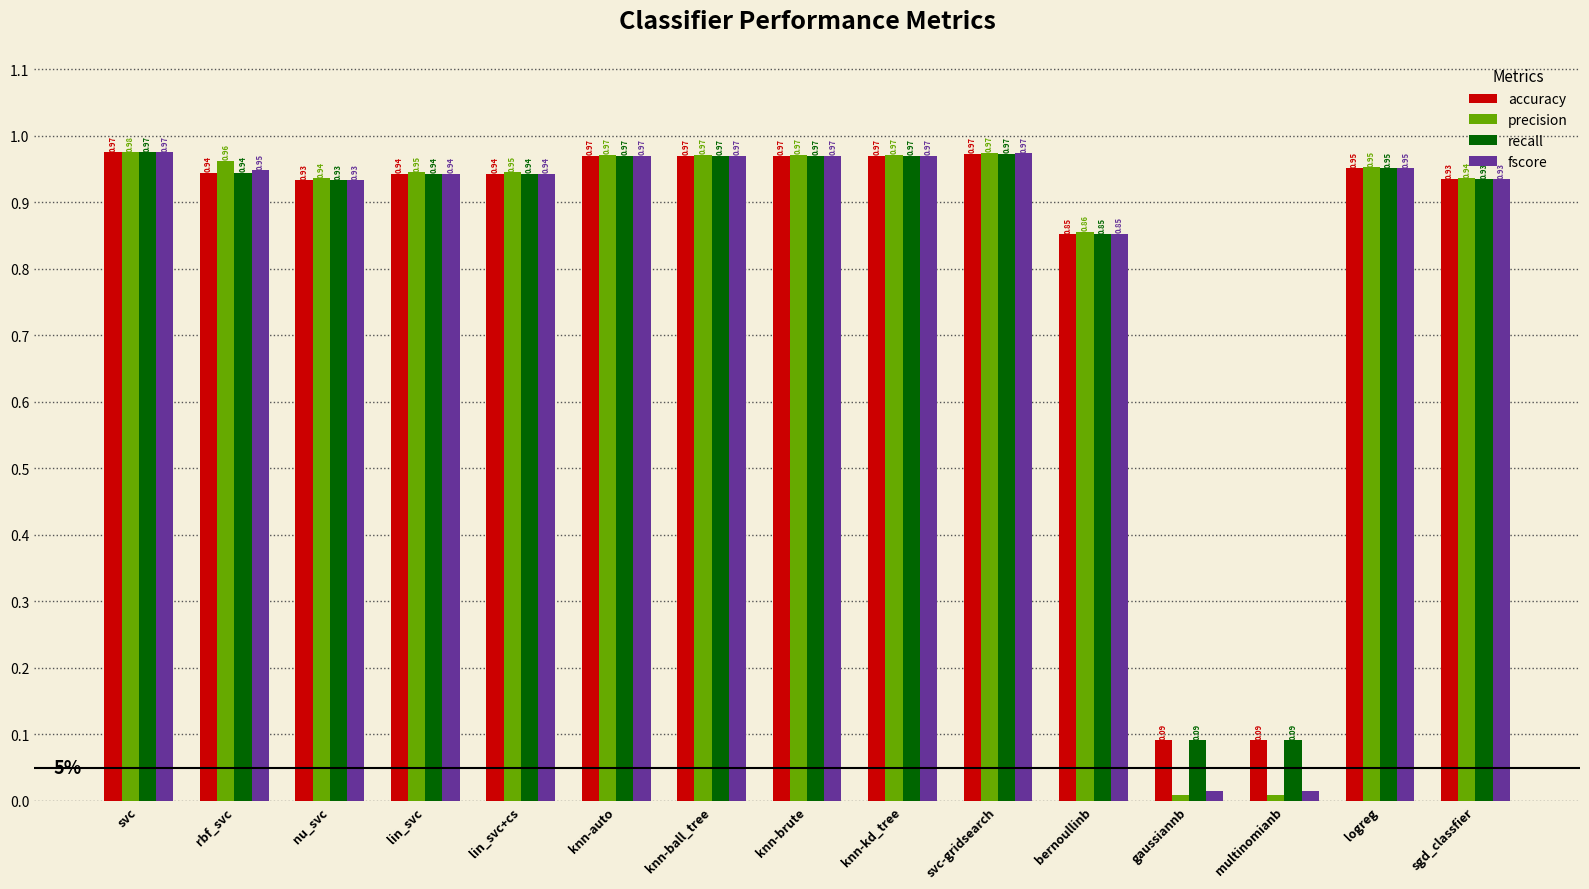

Are the bars grouped side by side (vs. stacked)?

Yes